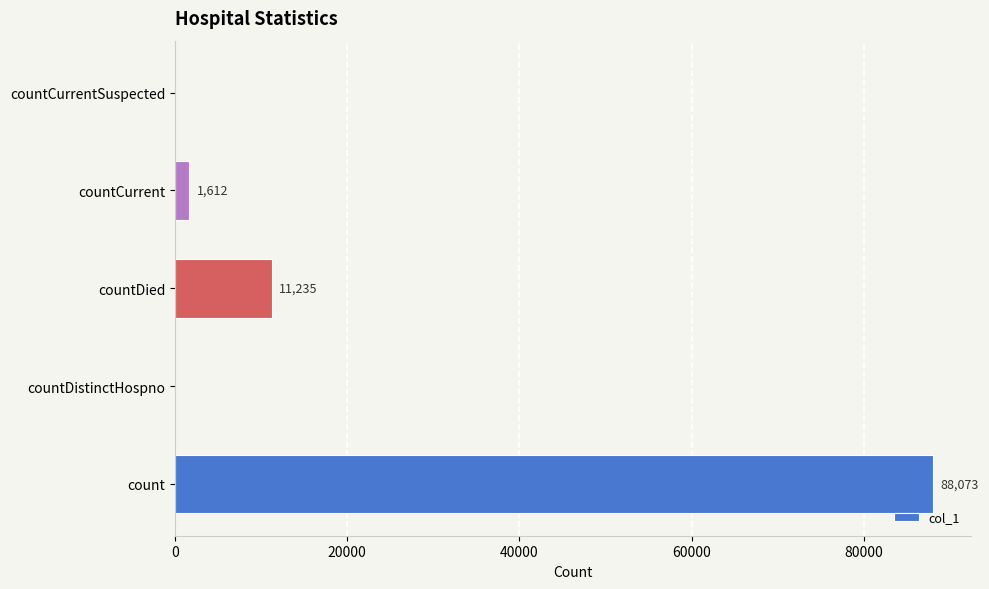

What is the approximate value at countCurrent?

1612